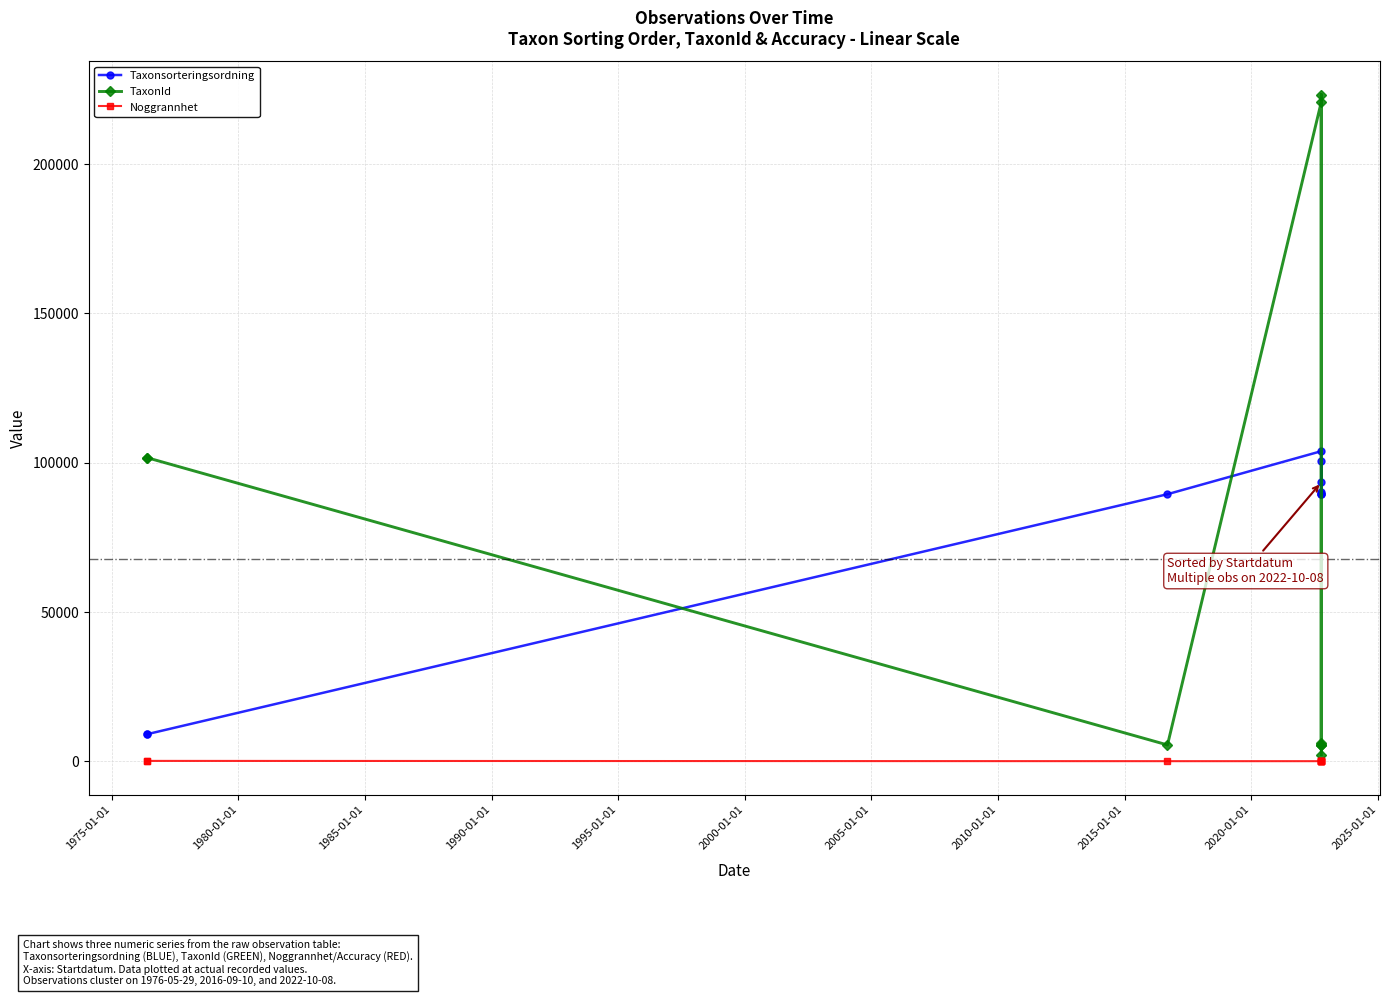

What is the average value of the Noggrannhet series?

30